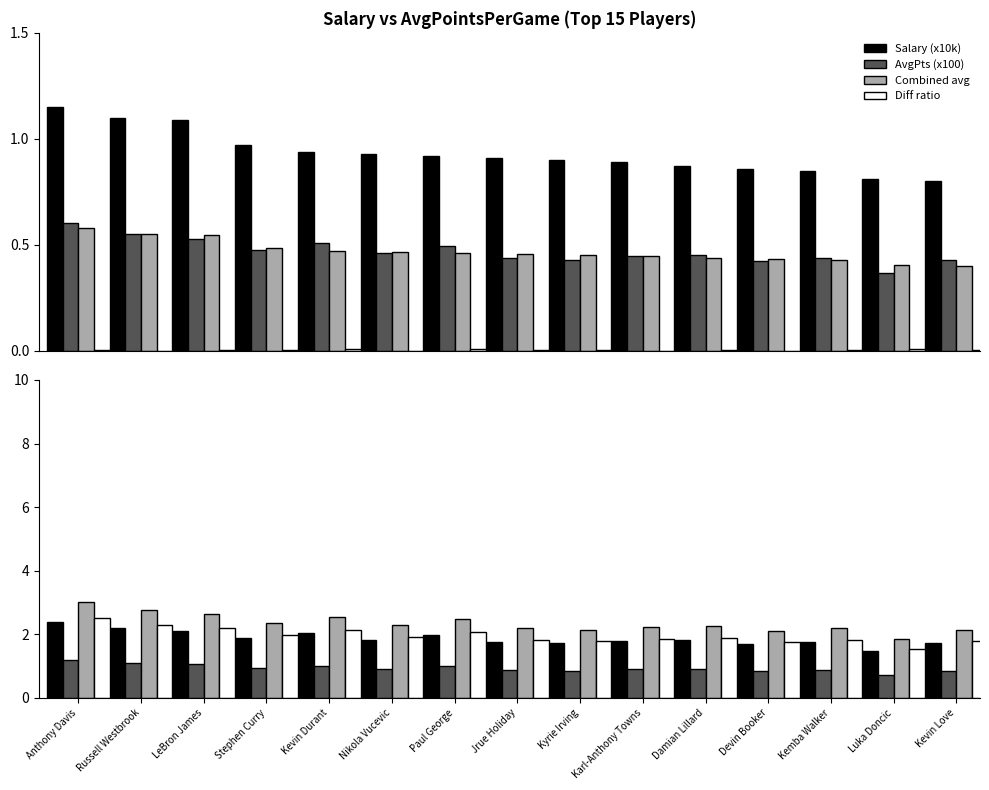

How many categories are shown in the chart?

15